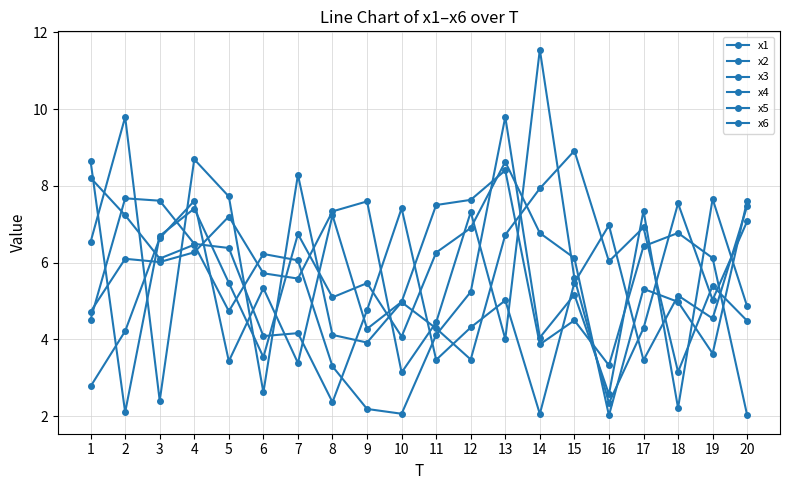

What is the sum of all x1 values?

118.9